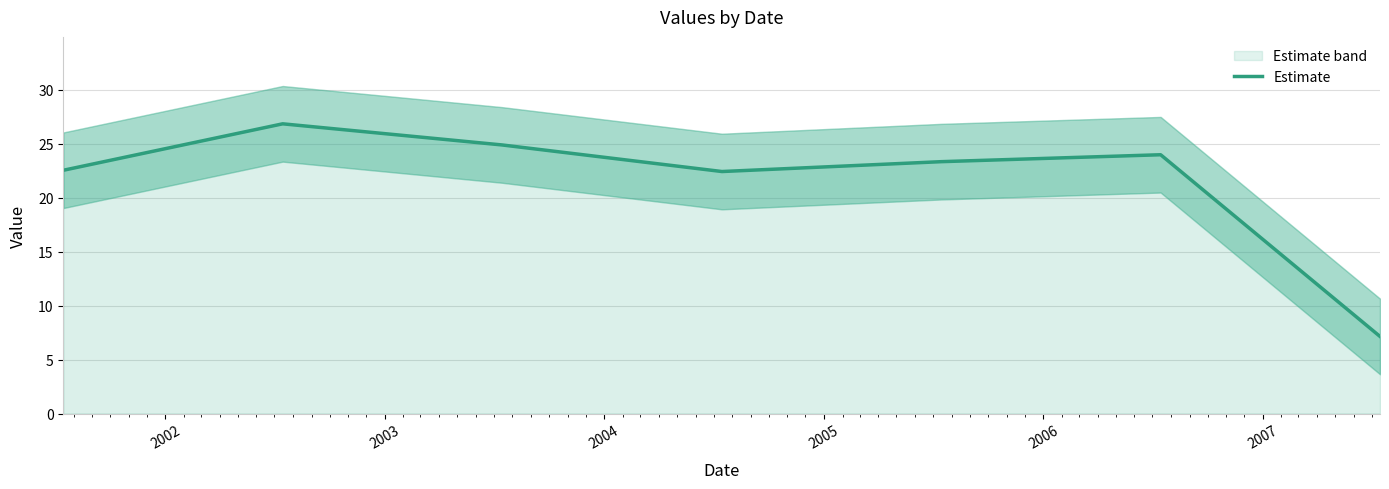

List the labels in order of value, smallest first.

2007, 2004, 2001, 2005, 2006, 2003, 2002